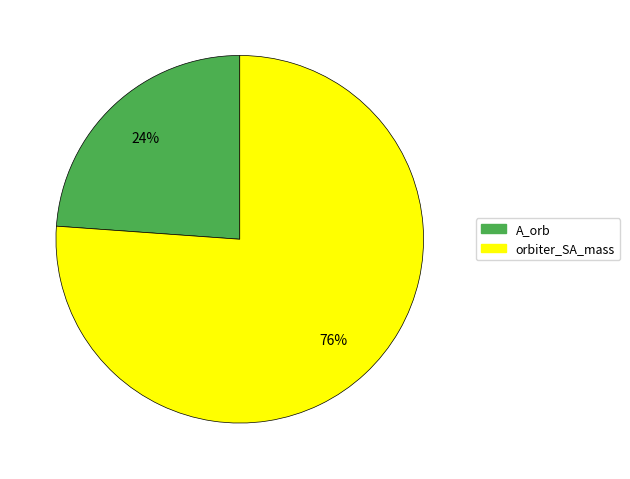

Which has a higher value, A_orb or orbiter_SA_mass?

orbiter_SA_mass